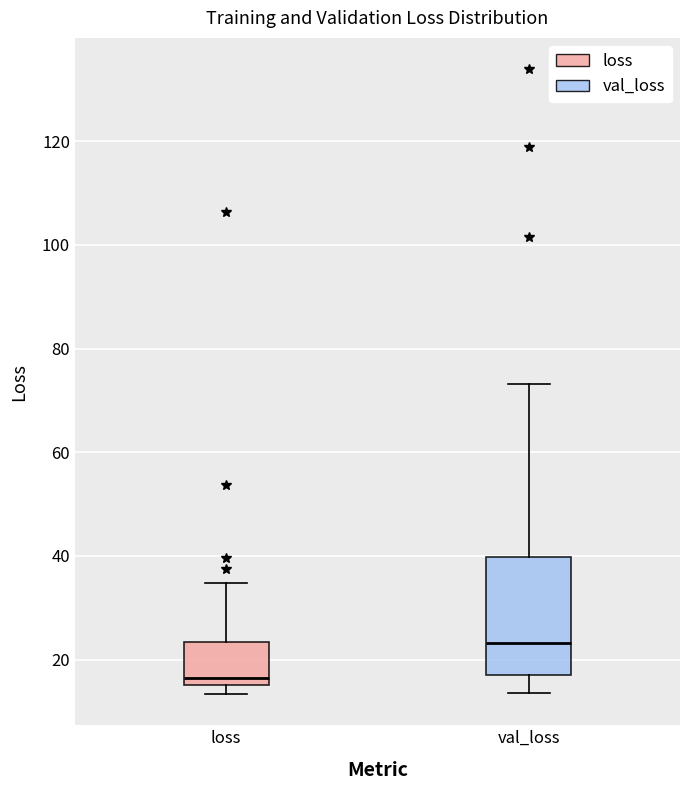

Which box's median line is the highest?

val_loss